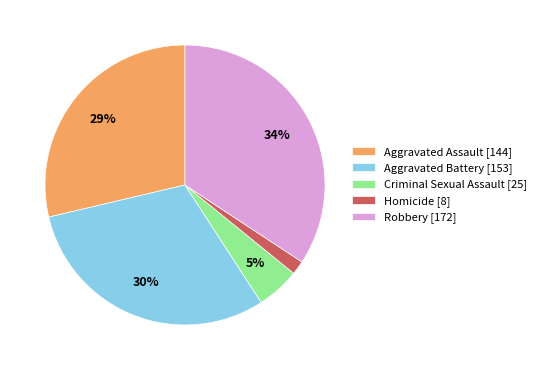

What is the ratio of the value at Aggravated Battery [153] to the value at Robbery [172]?

0.9